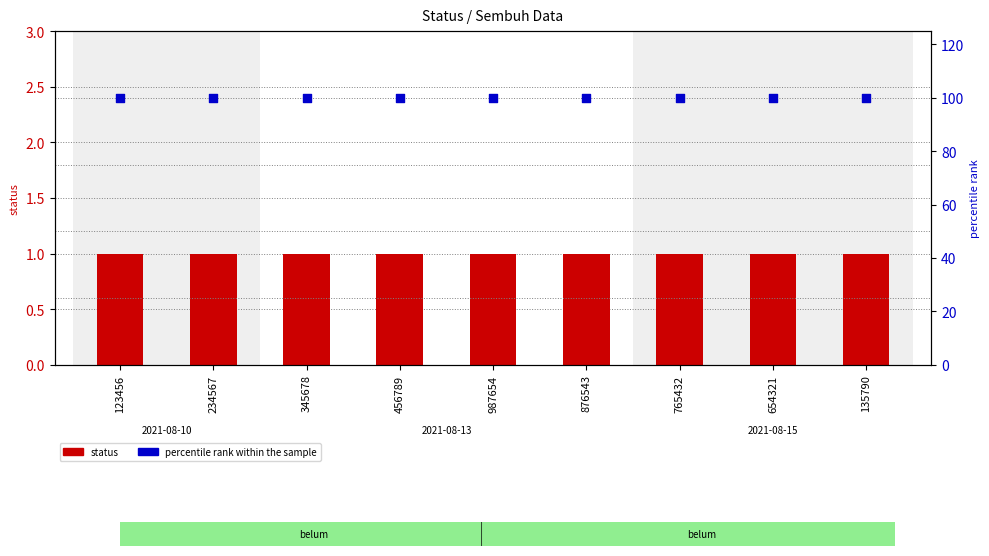

Which series contains the lowest Y value?

status